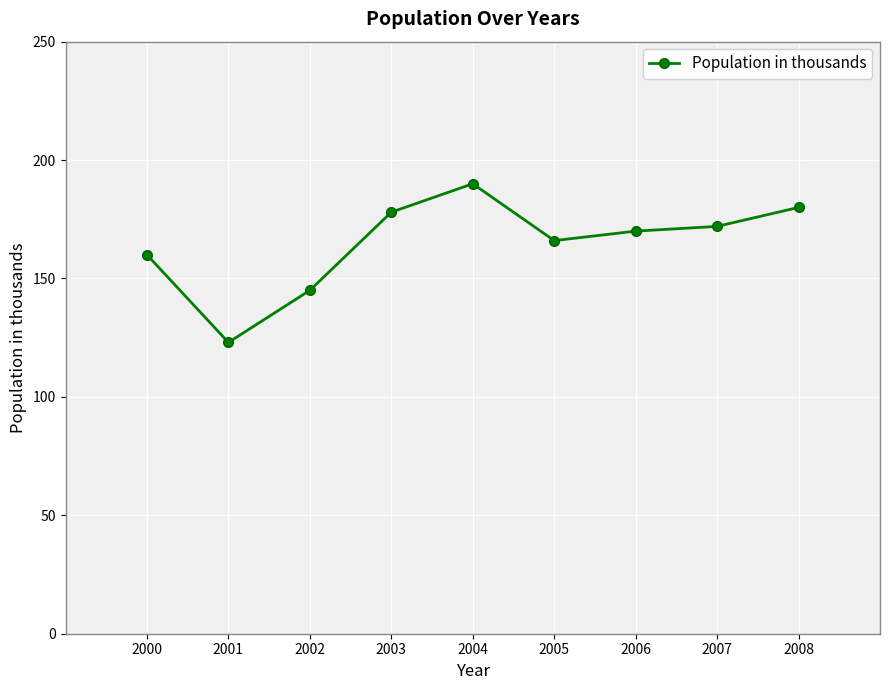

Rank the categories by value from lowest to highest.

2001, 2002, 2000, 2005, 2006, 2007, 2003, 2008, 2004